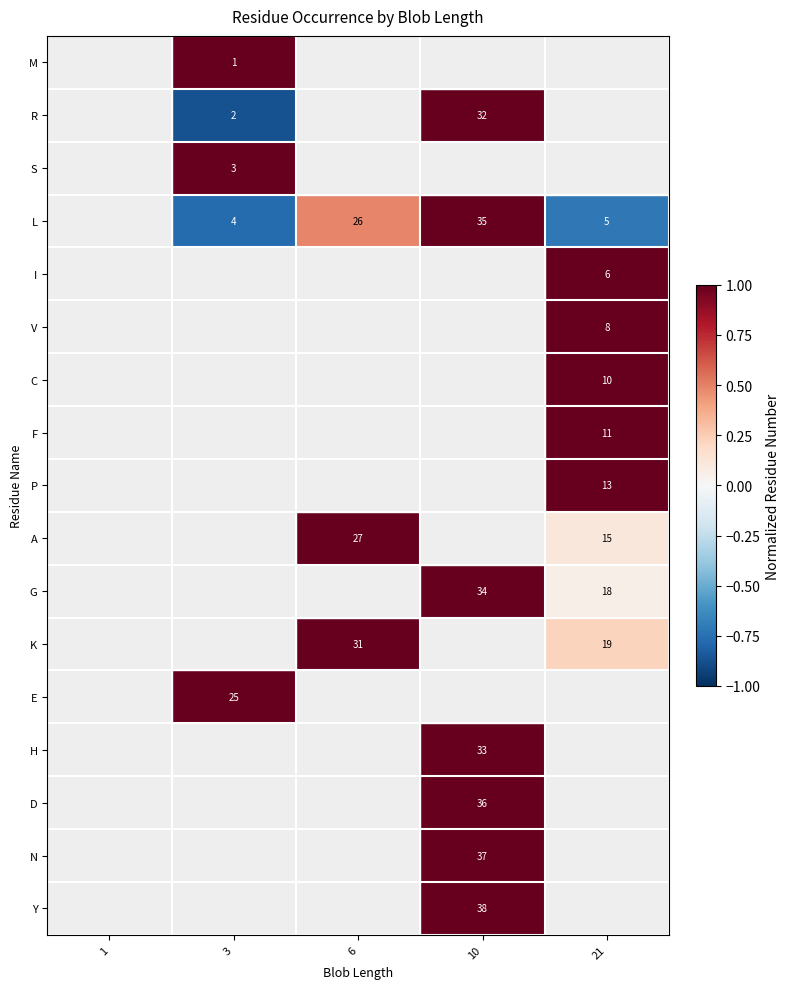

The value of G at 21 is 29. True or false?

False